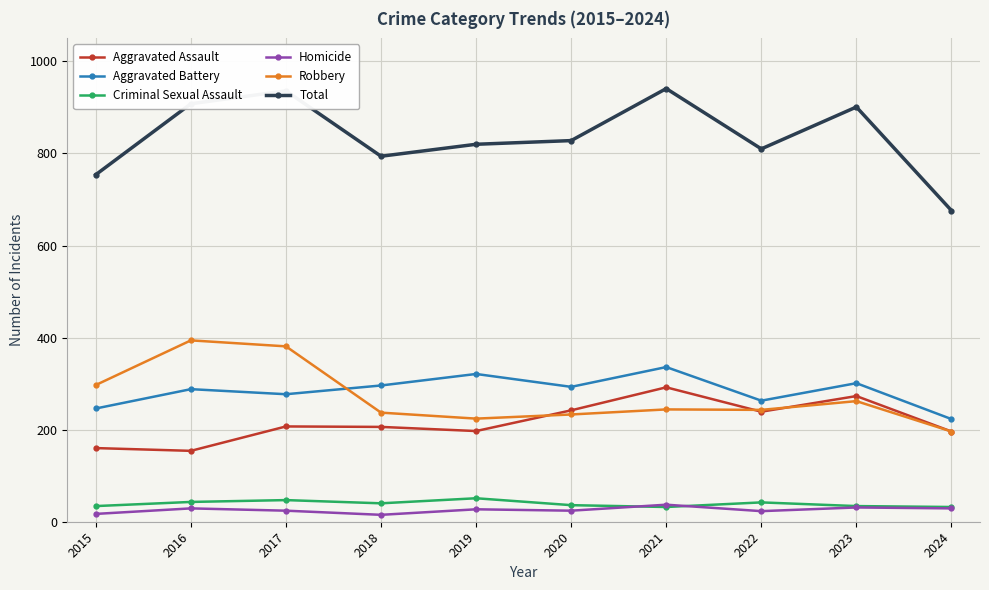

True or false: Aggravated Assault and Total cross at least once.

False